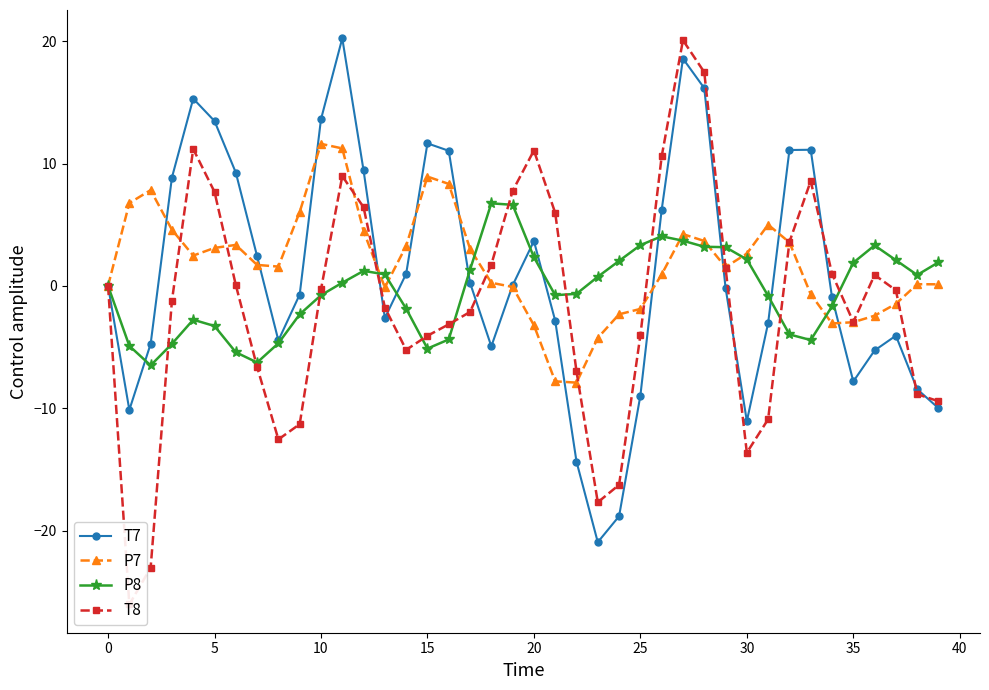

Which series has the widest spread of values?

T8